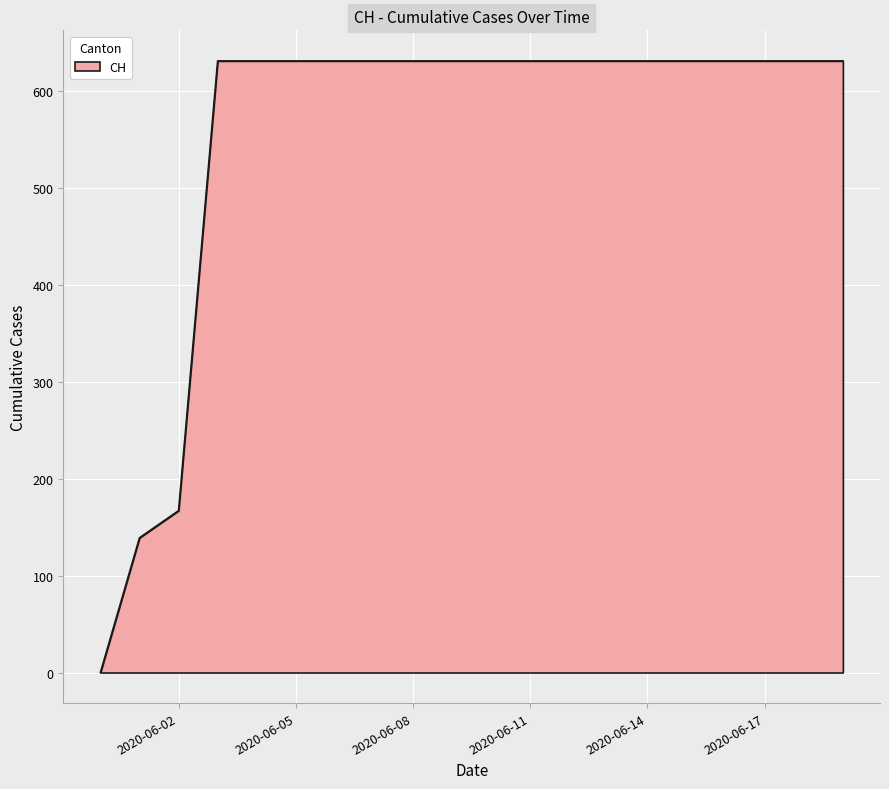

What is the maximum value shown in the chart?

631